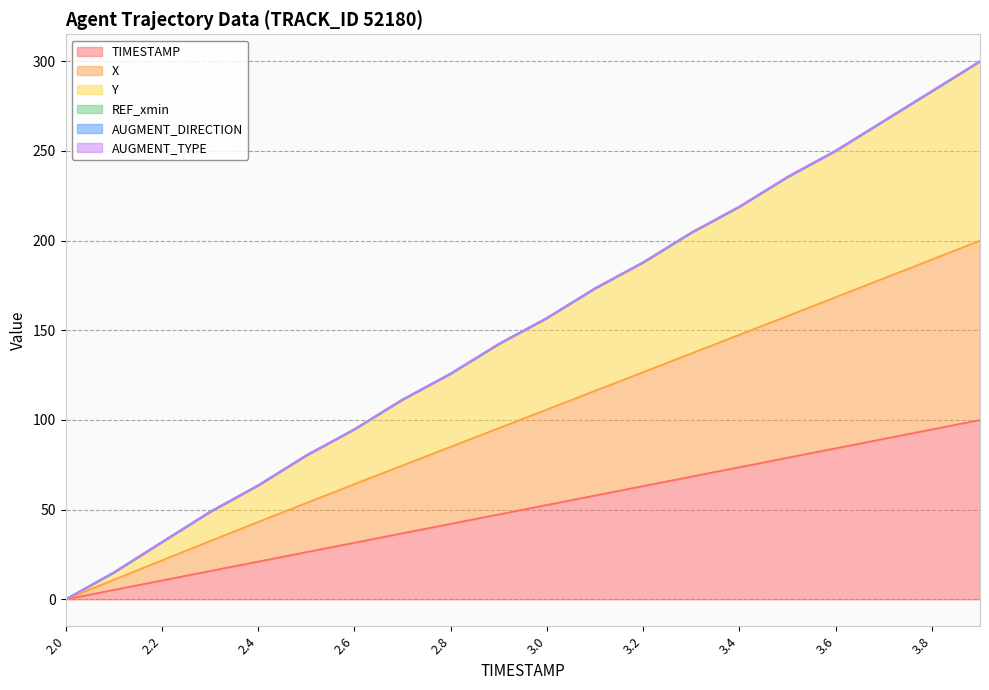

True or false: Y and TIMESTAMP intersect in this chart.

False